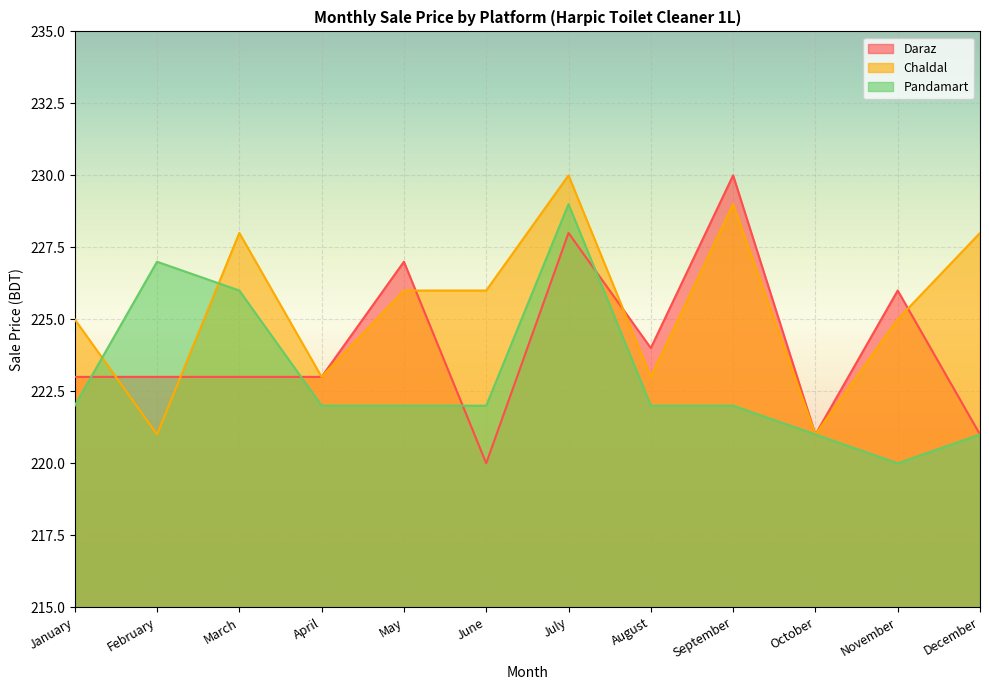

True or false: Daraz has more than 2 points higher than both neighbors.

True